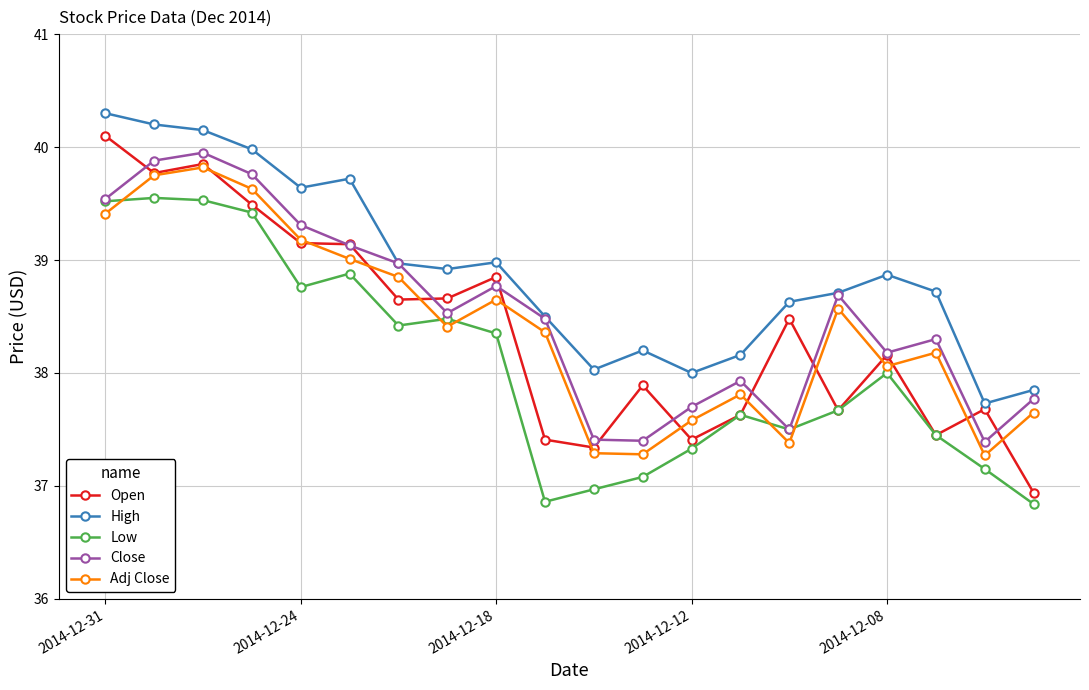

Count the number of categories in the chart.

20